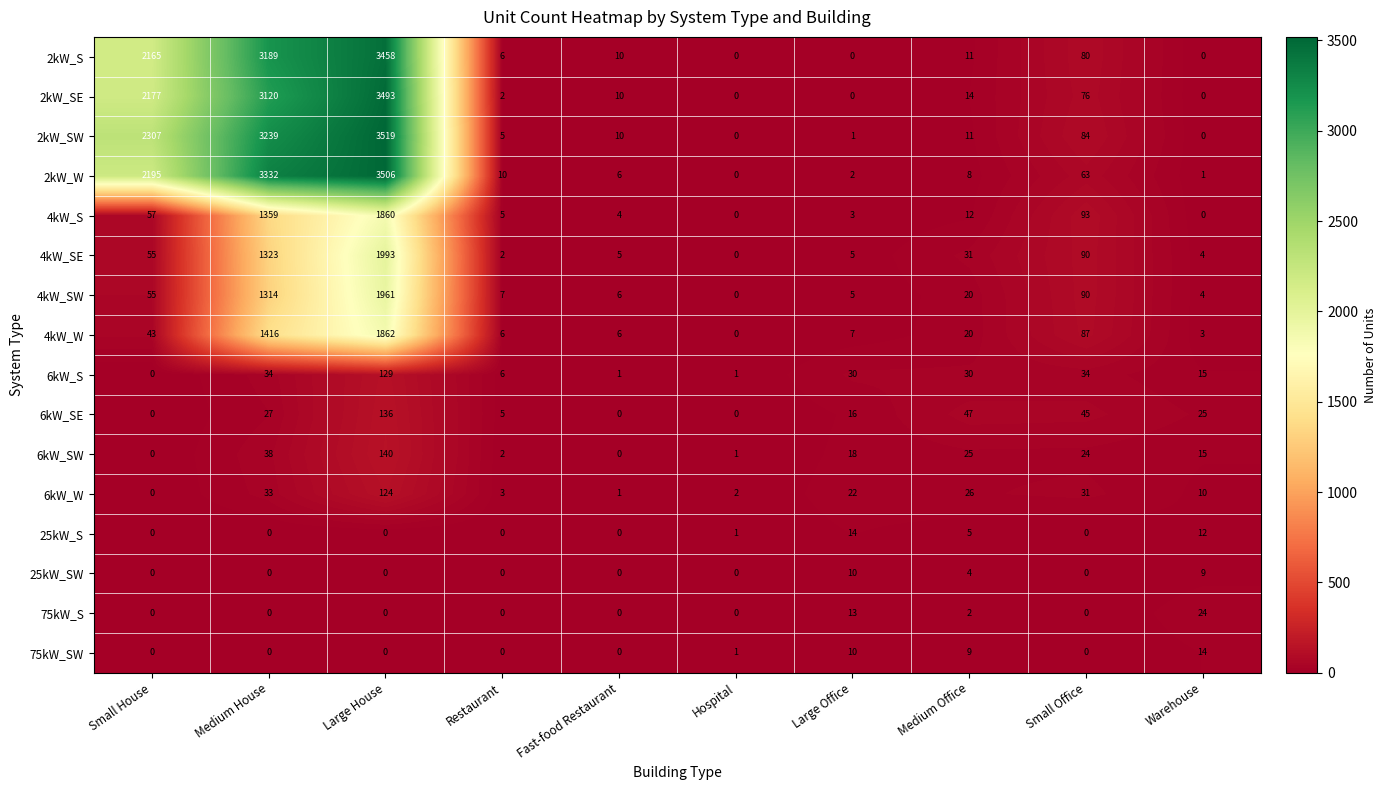

What is the spread (max minus min) of values at Warehouse?

25